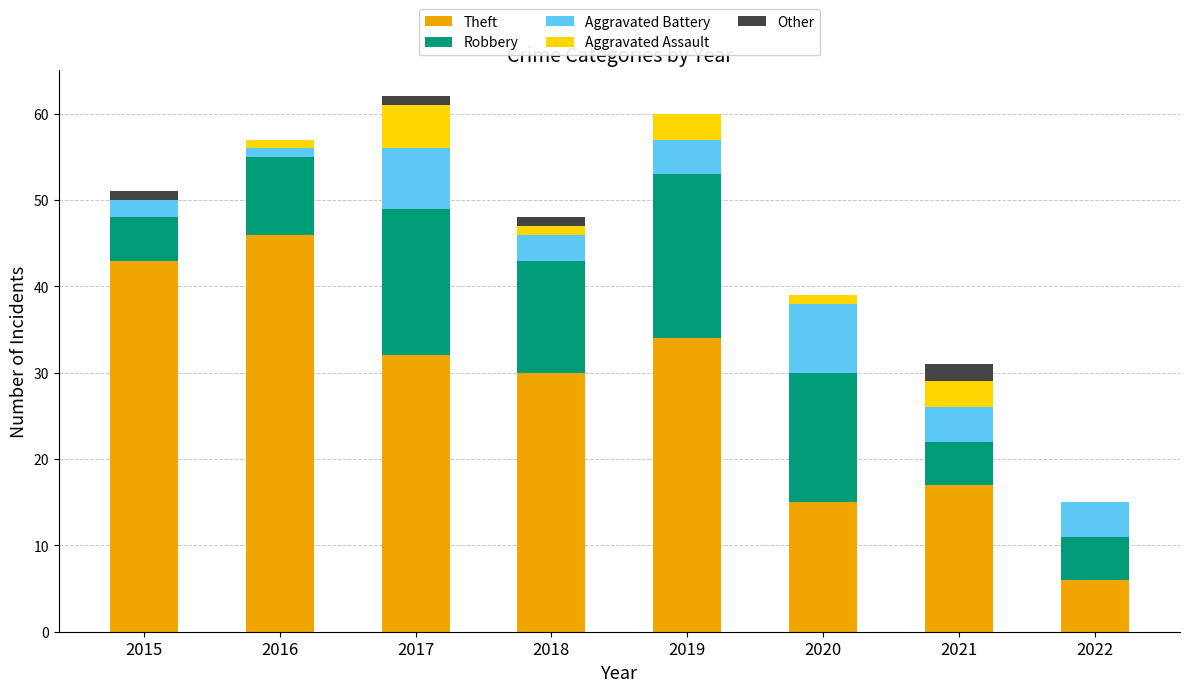

Read the Theft value at 2021, to the nearest 10.

20